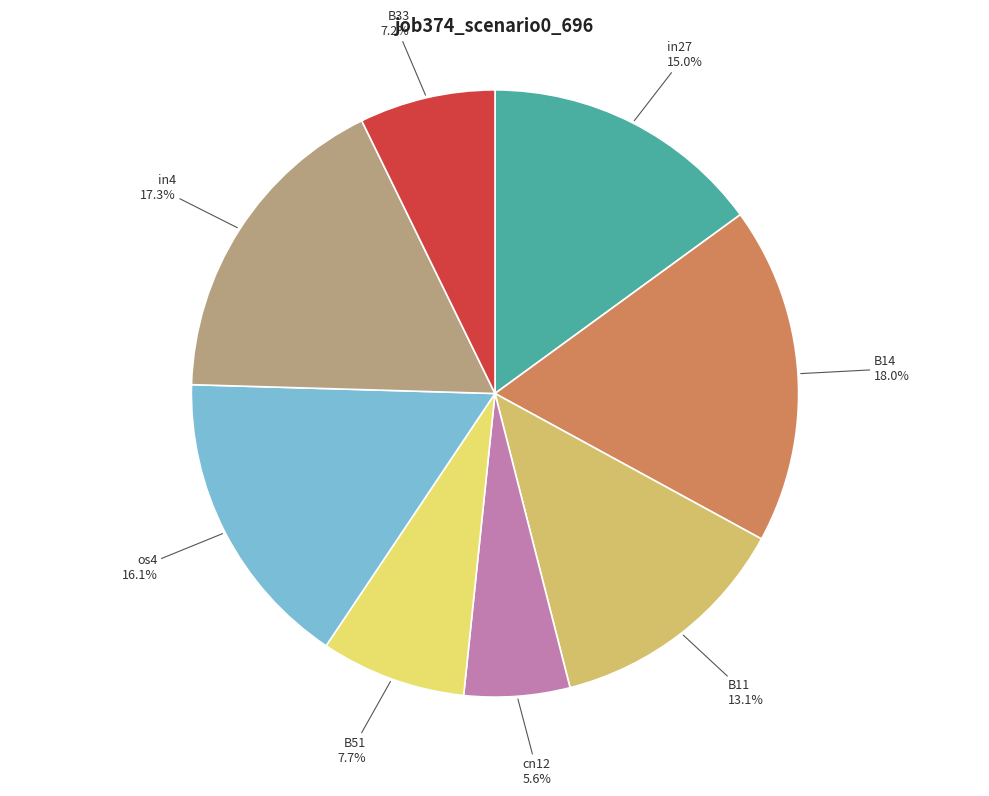

Which category has the smallest portion of the pie?

cn12